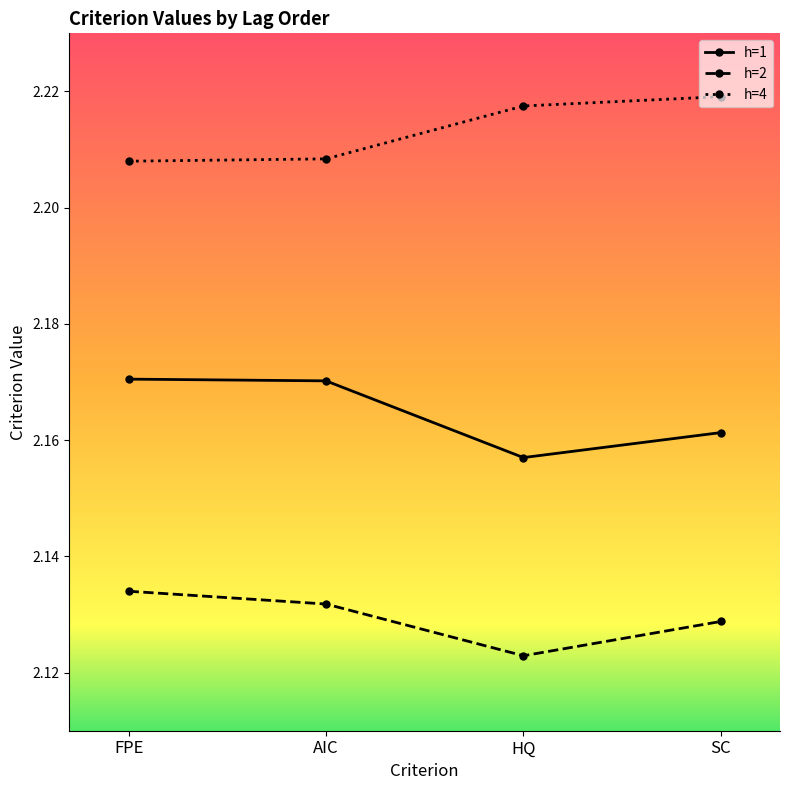

What is the sum of the h=1 values at SC and AIC?

4.3